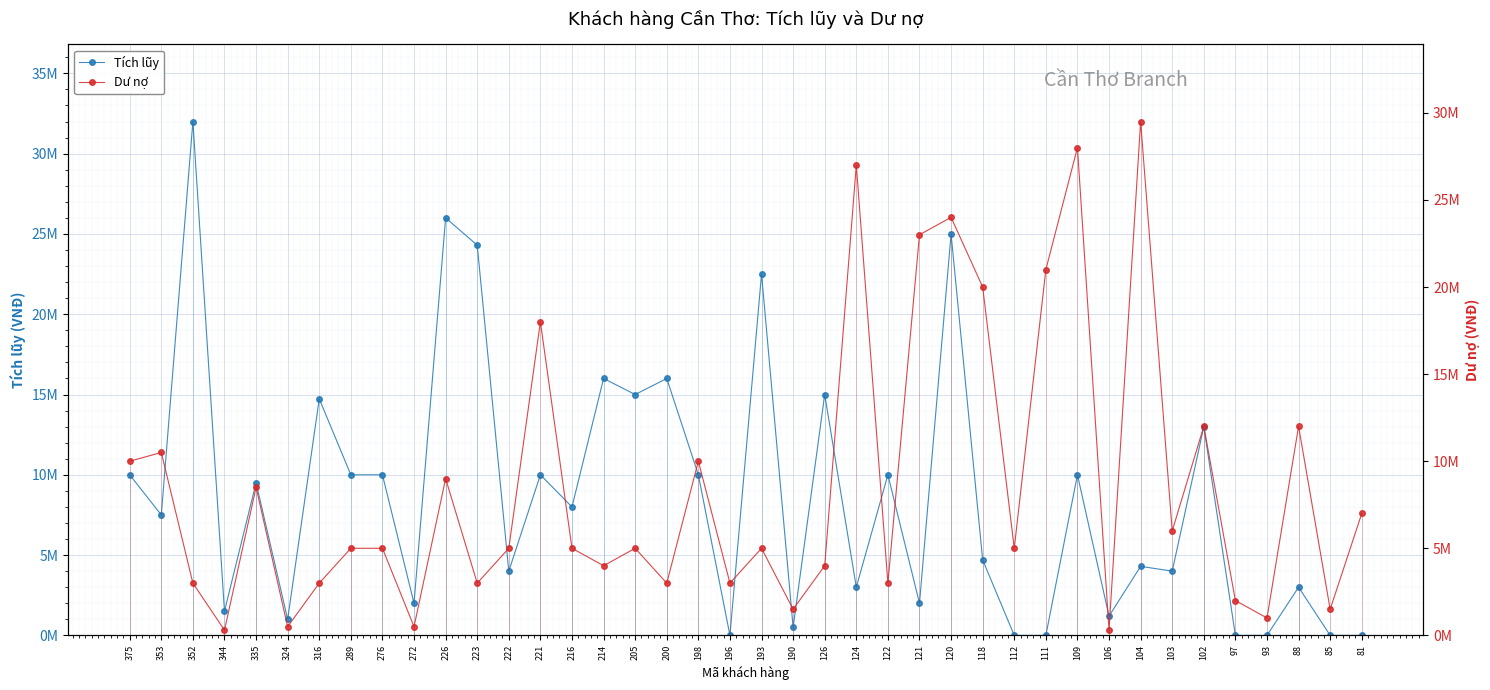

What is the sum of all Dư nợ values?

344100000